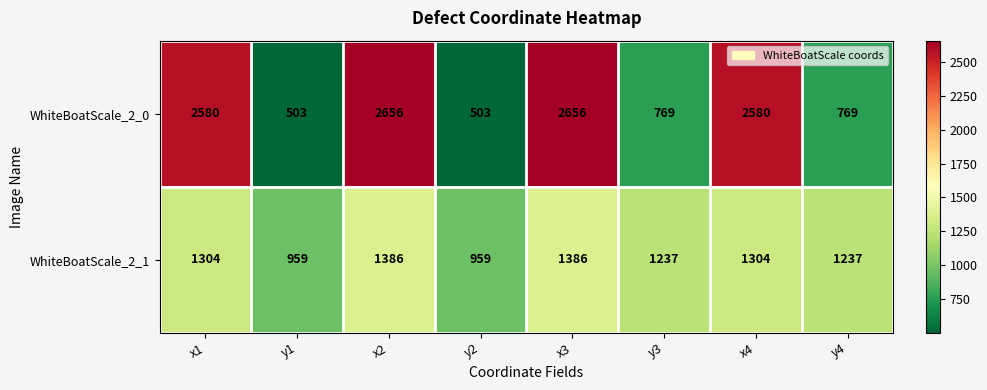

How many distinct data groups are displayed?

2